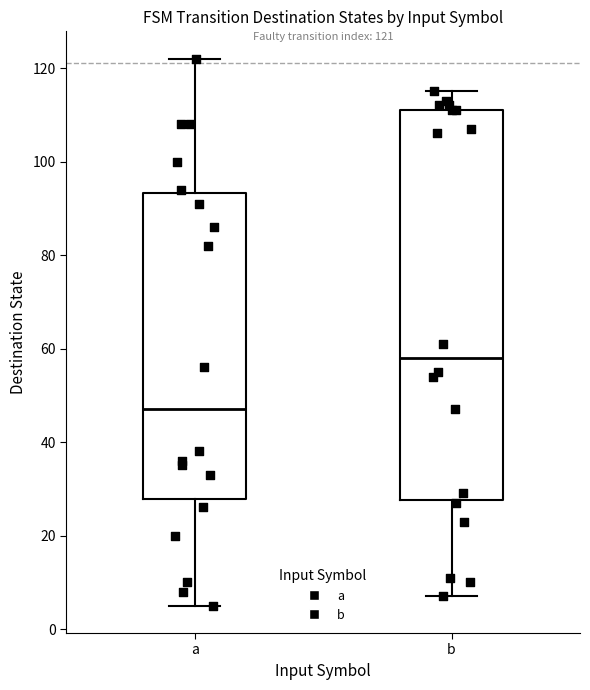

Which box is the tallest, from its lower edge to its upper edge?

b